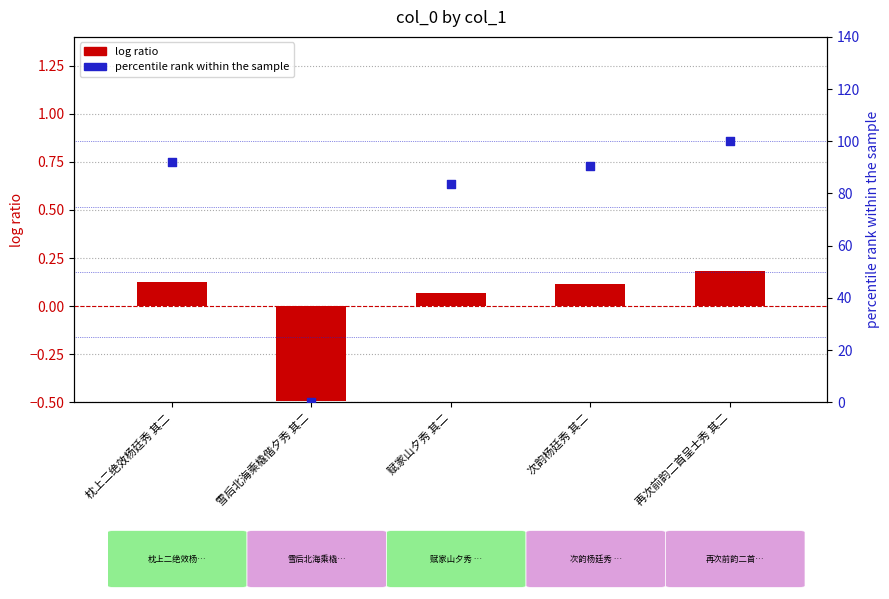

Which series contains the lowest Y value?

log ratio